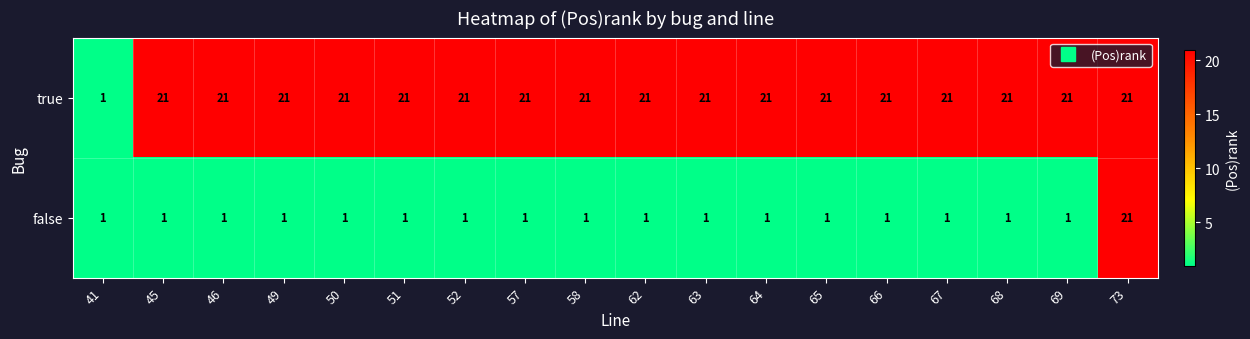

At 65, list the series in order from largest to smallest.

true, false